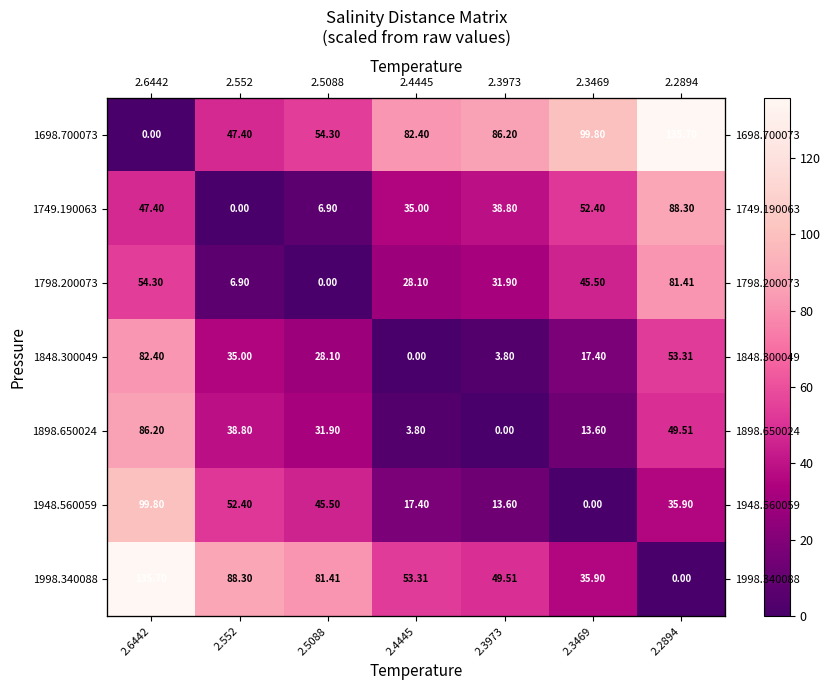

What is the difference between the second highest and minimum values in the 1948.560059 series?

52.4